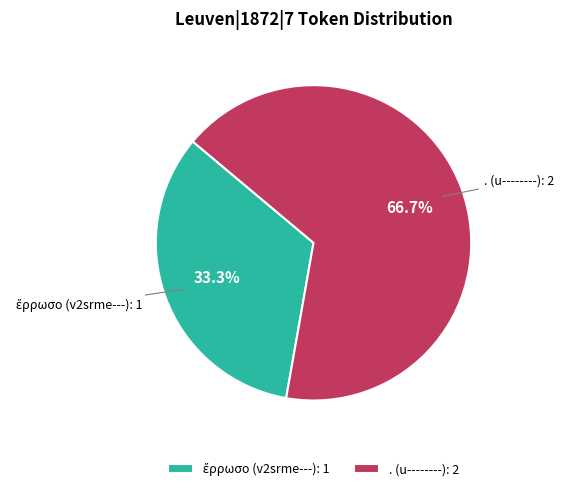

What is the largest slice in the pie chart?

. (u--------)